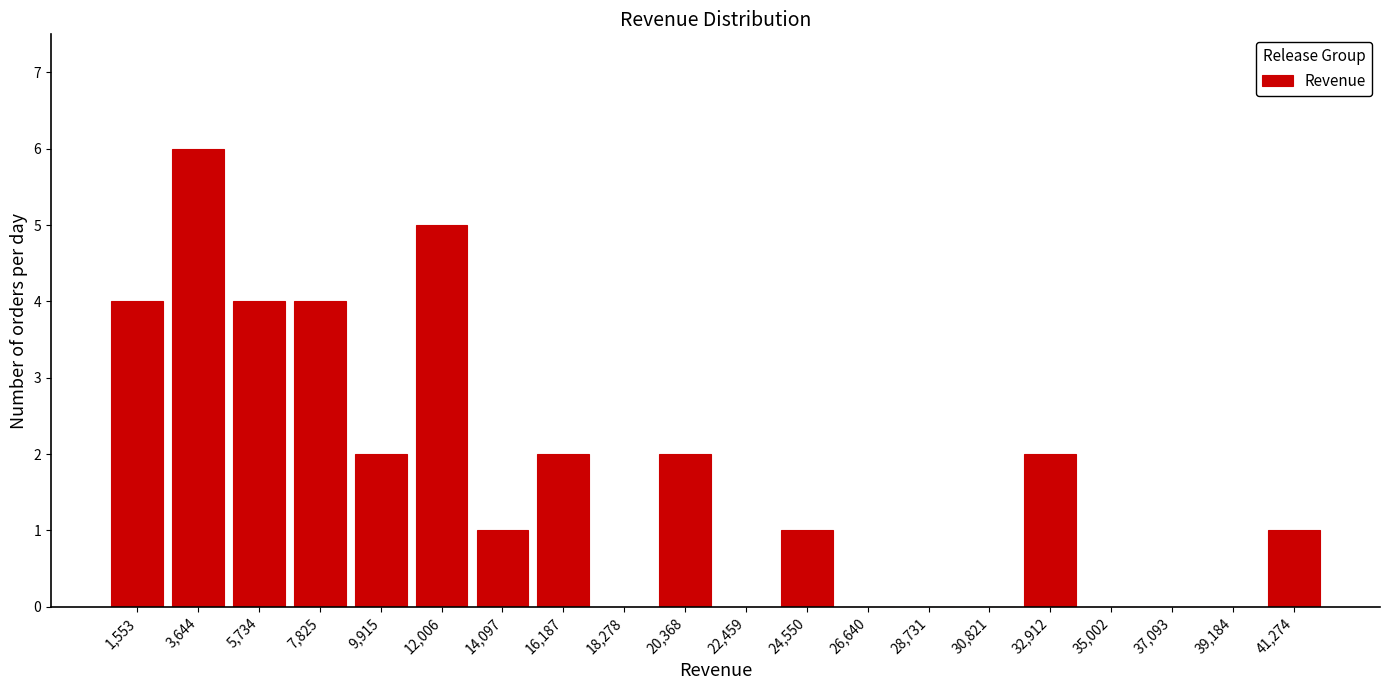

Reading left to right, transcribe this chart: for each bar, give the range it covers on the x-axis and its height. Neither the bar edges nor the heights are printed on the chart, so give them approximately, as read against the axes.

500 to 2500: 4
2500 to 4500: 6
4500 to 7000: 4
7000 to 9000: 4
9000 to 11000: 2
11000 to 13000: 5
13000 to 15000: 1
15000 to 17000: 2
17000 to 19500: 0
19500 to 21500: 2
21500 to 23500: 0
23500 to 25500: 1
25500 to 27500: 0
27500 to 30000: 0
30000 to 32000: 0
32000 to 34000: 2
34000 to 36000: 0
36000 to 38000: 0
38000 to 40000: 0
40000 to 42500: 1